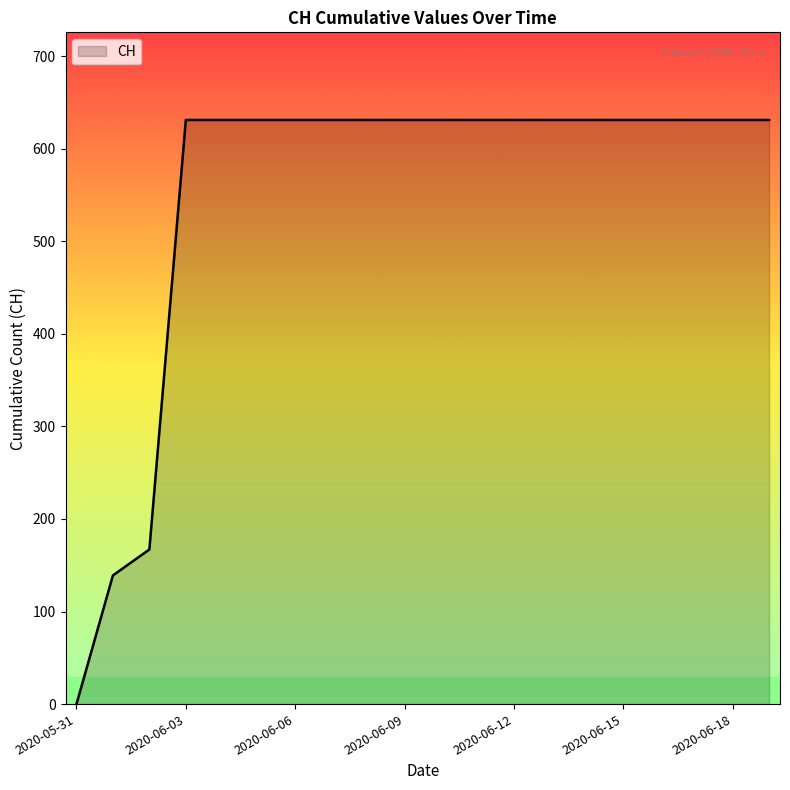

What is the greatest value displayed?

631